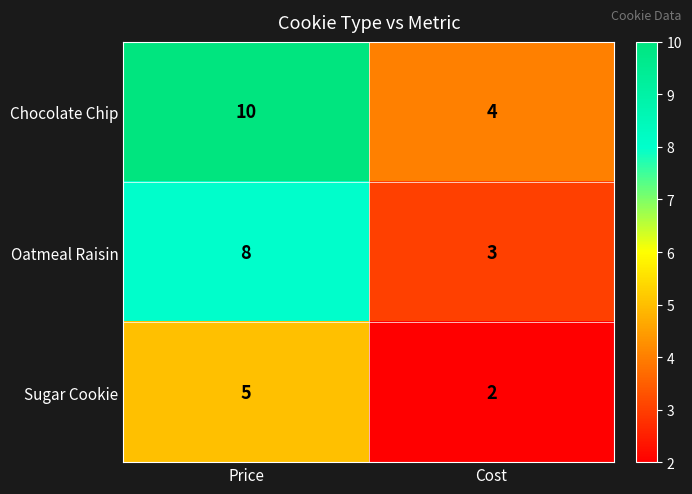

At which category is the sum across all series the highest?

Price